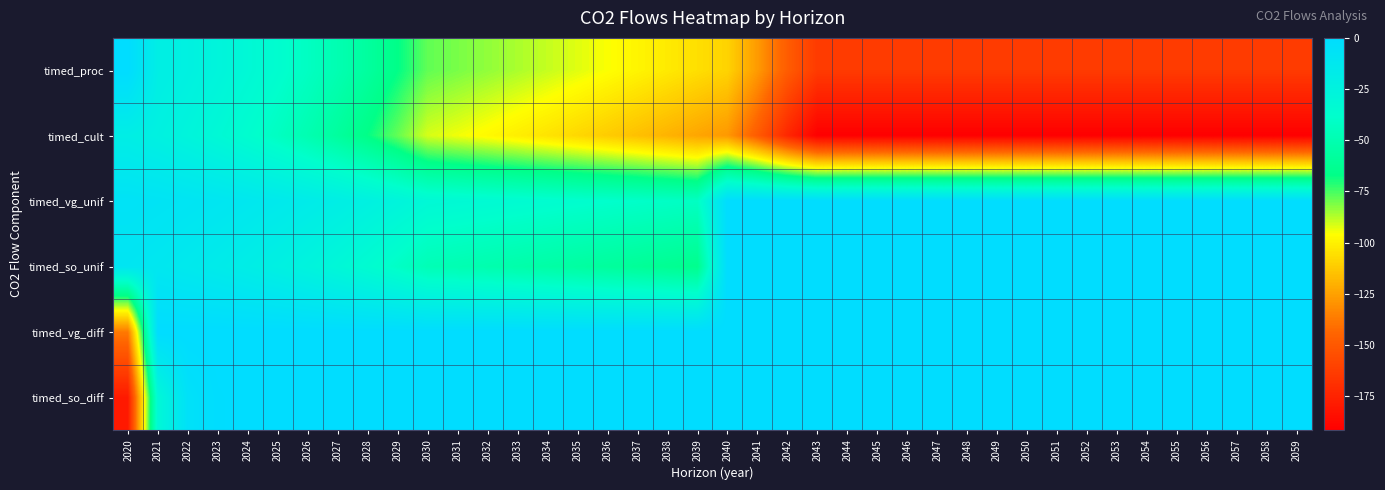

Reading left to right, list all the values displayed in this chart.

timed_so_diff: 2020=-179.1	2021=-30.9	2022=-5.3	2023=-0.9	2024=-0.2	2025=-0.0	2026=-0.0	2027=-0.0	2028=-0.0	2029=-0.0	2030=-0.0	2031=-0.0	2032=-0.0	2033=-0.0	2034=-0.0	2035=-0.0	2036=-0.0	2037=-0.0	2038=-0.0	2039=-0.0	2040=0.0	2041=0.0	2042=0.0	2043=0.0	2044=0.0	2045=0.0	2046=0.0	2047=0.0	2048=0.0	2049=0.0	2050=0.0	2051=0.0	2052=0.0	2053=0.0	2054=0.0	2055=0.0	2056=0.0	2057=0.0	2058=0.0	2059=0.0
timed_vg_diff: 2020=-137.6	2021=0.0	2022=0.0	2023=0.0	2024=0.0	2025=0.0	2026=0.0	2027=0.0	2028=0.0	2029=0.0	2030=0.0	2031=0.0	2032=0.0	2033=0.0	2034=0.0	2035=0.0	2036=0.0	2037=0.0	2038=0.0	2039=0.0	2040=0.0	2041=0.0	2042=0.0	2043=0.0	2044=0.0	2045=0.0	2046=0.0	2047=0.0	2048=0.0	2049=0.0	2050=0.0	2051=0.0	2052=0.0	2053=0.0	2054=0.0	2055=0.0	2056=0.0	2057=0.0	2058=0.0	2059=0.0
timed_so_unif: 2020=-10.5	2021=-12.2	2022=-14.2	2023=-16.6	2024=-19.3	2025=-22.4	2026=-26.1	2027=-30.4	2028=-35.3	2029=-41.1	2030=-47.8	2031=-49.4	2032=-51.1	2033=-52.9	2034=-54.7	2035=-56.6	2036=-58.5	2037=-60.5	2038=-62.6	2039=-64.7	2040=0.0	2041=0.0	2042=0.0	2043=0.0	2044=0.0	2045=0.0	2046=0.0	2047=0.0	2048=0.0	2049=0.0	2050=0.0	2051=0.0	2052=0.0	2053=0.0	2054=0.0	2055=0.0	2056=0.0	2057=0.0	2058=0.0	2059=0.0
timed_vg_unif: 2020=-6.9	2021=-8.0	2022=-9.3	2023=-10.8	2024=-12.6	2025=-14.7	2026=-17.1	2027=-19.9	2028=-23.1	2029=-26.9	2030=-31.3	2031=-32.3	2032=-33.5	2033=-34.6	2034=-35.8	2035=-37.0	2036=-38.3	2037=-39.6	2038=-40.9	2039=-42.3	2040=0.0	2041=0.0	2042=0.0	2043=0.0	2044=0.0	2045=0.0	2046=0.0	2047=0.0	2048=0.0	2049=0.0	2050=0.0	2051=0.0	2052=0.0	2053=0.0	2054=0.0	2055=0.0	2056=0.0	2057=0.0	2058=0.0	2059=0.0
timed_cult: 2020=-20.1	2021=-23.4	2022=-27.2	2023=-31.6	2024=-36.8	2025=-42.8	2026=-49.8	2027=-57.9	2028=-67.4	2029=-78.4	2030=-91.3	2031=-94.4	2032=-97.6	2033=-101.0	2034=-104.4	2035=-108.0	2036=-111.7	2037=-115.5	2038=-119.5	2039=-123.5	2040=-127.8	2041=-148.7	2042=-173.0	2043=-191.7	2044=-191.7	2045=-191.7	2046=-191.7	2047=-191.7	2048=-191.7	2049=-191.7	2050=-191.7	2051=-191.7	2052=-191.7	2053=-191.7	2054=-191.7	2055=-191.7	2056=-191.7	2057=-191.7	2058=-191.7	2059=-191.7
timed_proc: 2020=0.0	2021=-20.0	2022=-23.2	2023=-27.0	2024=-31.5	2025=-36.6	2026=-42.6	2027=-49.5	2028=-57.6	2029=-67.1	2030=-78.0	2031=-80.7	2032=-83.5	2033=-86.3	2034=-89.3	2035=-92.3	2036=-95.5	2037=-98.8	2038=-102.1	2039=-105.6	2040=-109.2	2041=-127.1	2042=-147.9	2043=-163.9	2044=-163.9	2045=-163.9	2046=-163.9	2047=-163.9	2048=-163.9	2049=-163.9	2050=-163.9	2051=-163.9	2052=-163.9	2053=-163.9	2054=-163.9	2055=-163.9	2056=-163.9	2057=-163.9	2058=-163.9	2059=-163.9